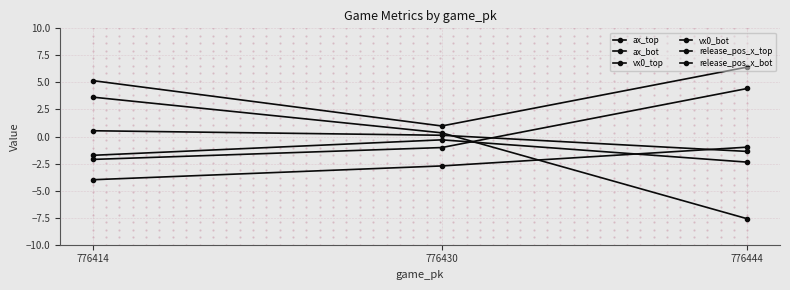

Reading left to right, extract all data points from this chart.

ax_top: 776444=-7.6	776430=0.3	776414=3.6
ax_bot: 776444=-1.0	776430=-2.7	776414=-4.0
vx0_top: 776444=4.4	776430=-1.0	776414=-2.1
vx0_bot: 776444=6.4	776430=1.0	776414=5.2
release_pos_x_top: 776444=-1.4	776430=0.1	776414=0.5
release_pos_x_bot: 776444=-2.4	776430=-0.3	776414=-1.7